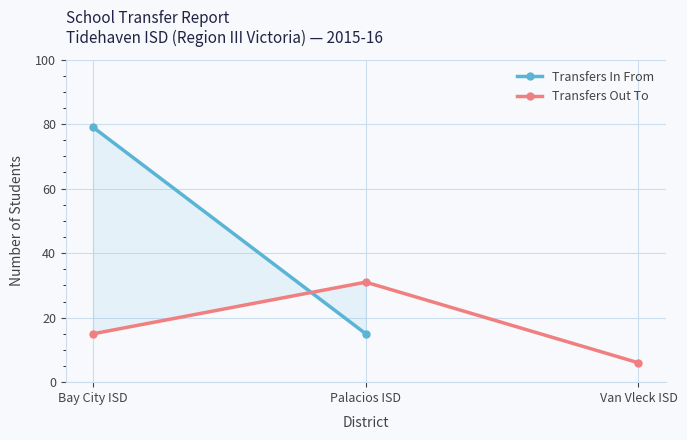

What is the highest value of the Transfers In From series?

79.0